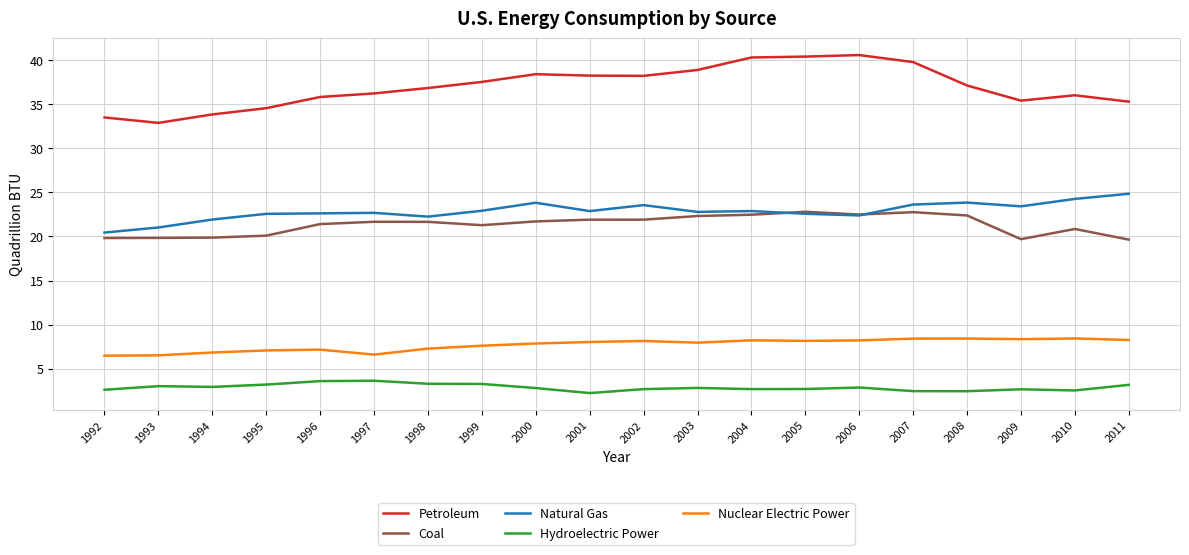

True or false: Natural Gas and Hydroelectric Power cross at least once.

False